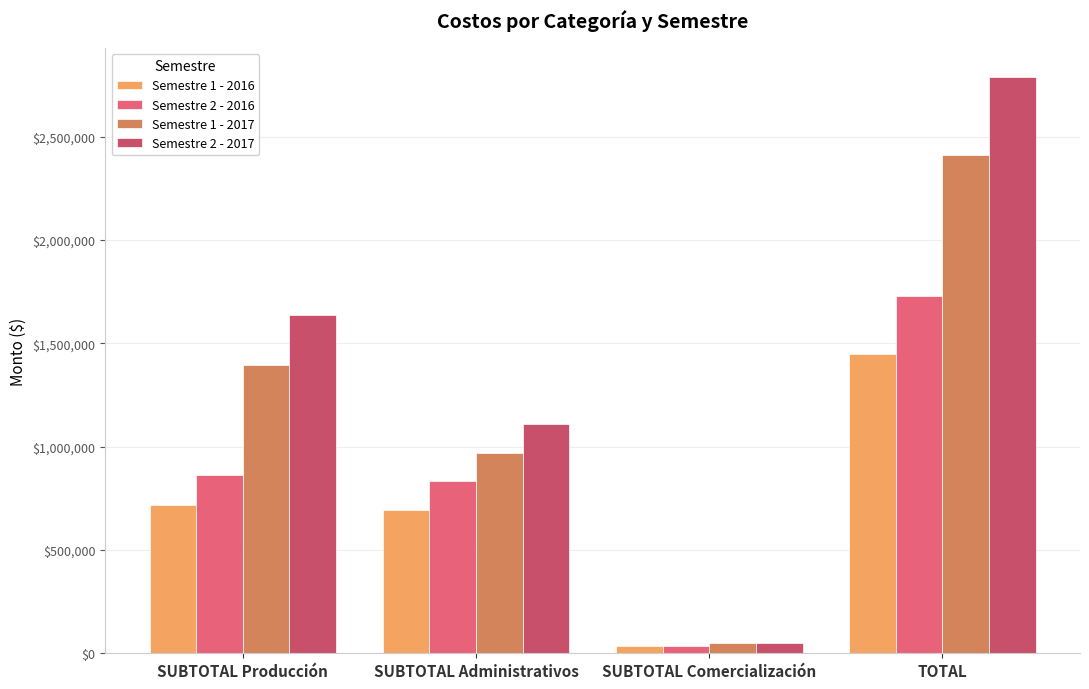

What is the total value across all series at SUBTOTAL Administrativos?

3601997.6